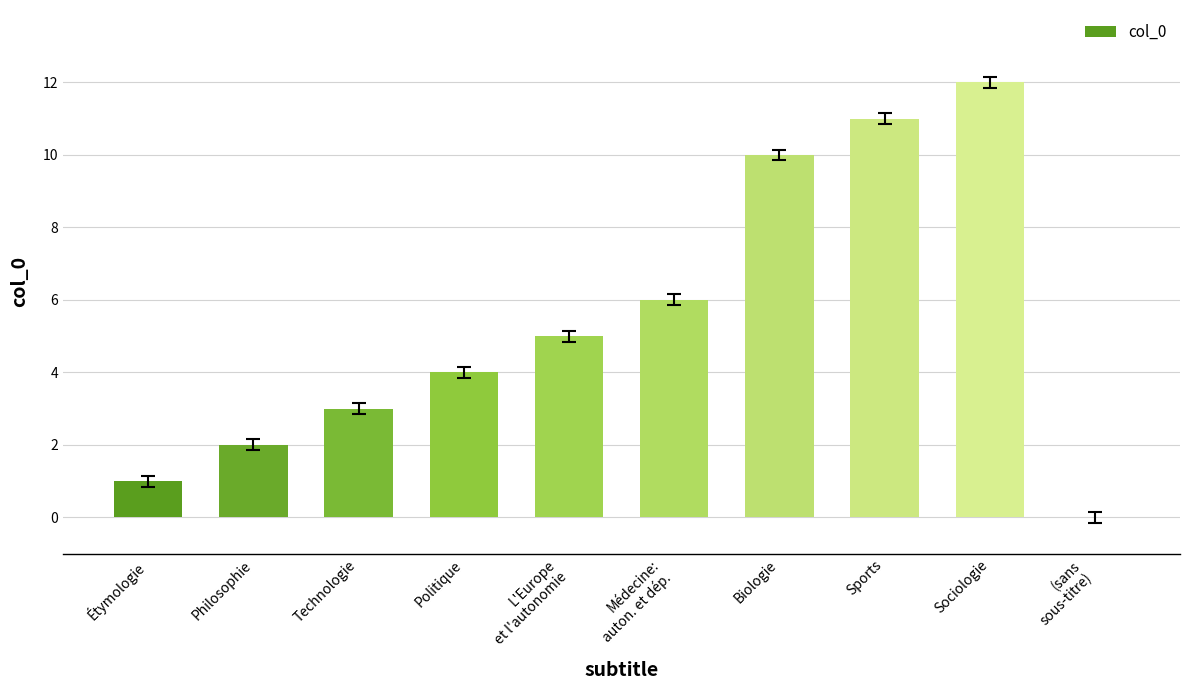

Is it true that the value at Politique is 4?

True